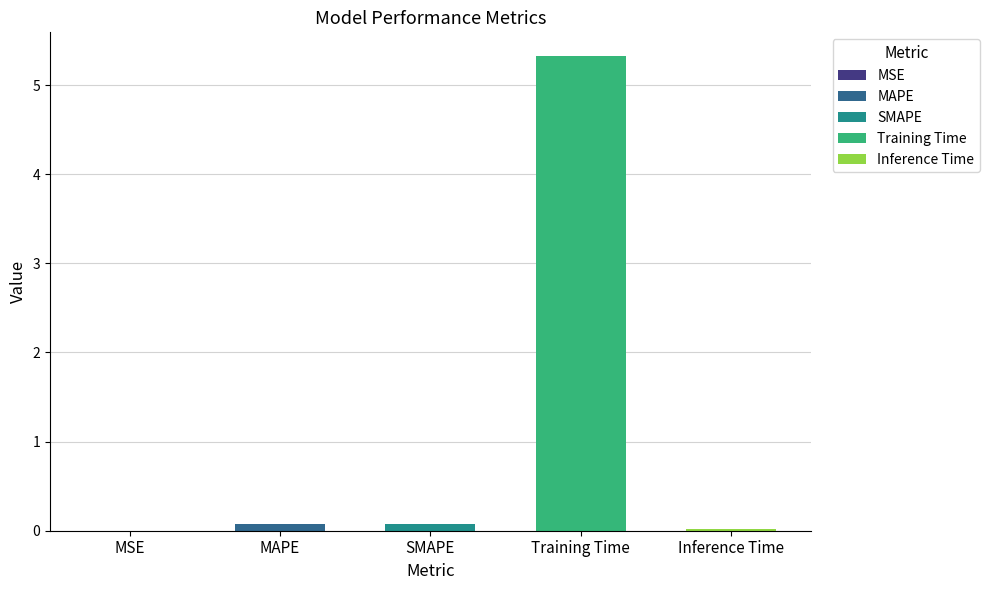

Reading left to right, list all the values displayed in this chart.

0.0	0.1	0.1	5.3	0.0